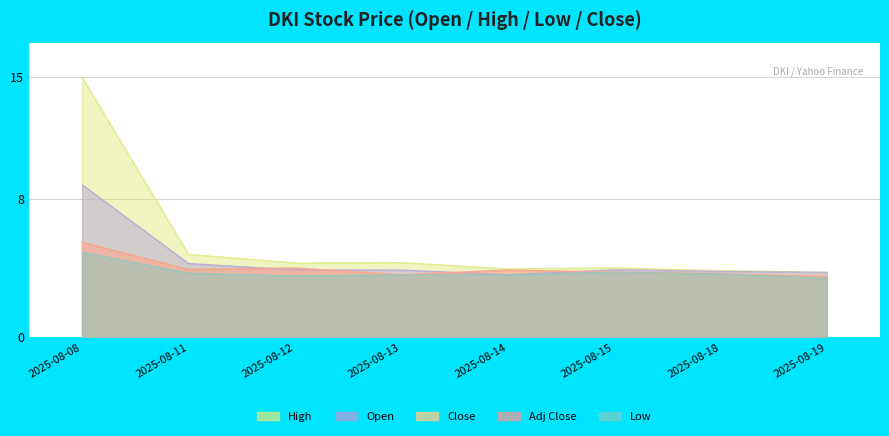

At how many categories does at least one series exceed 9?

1